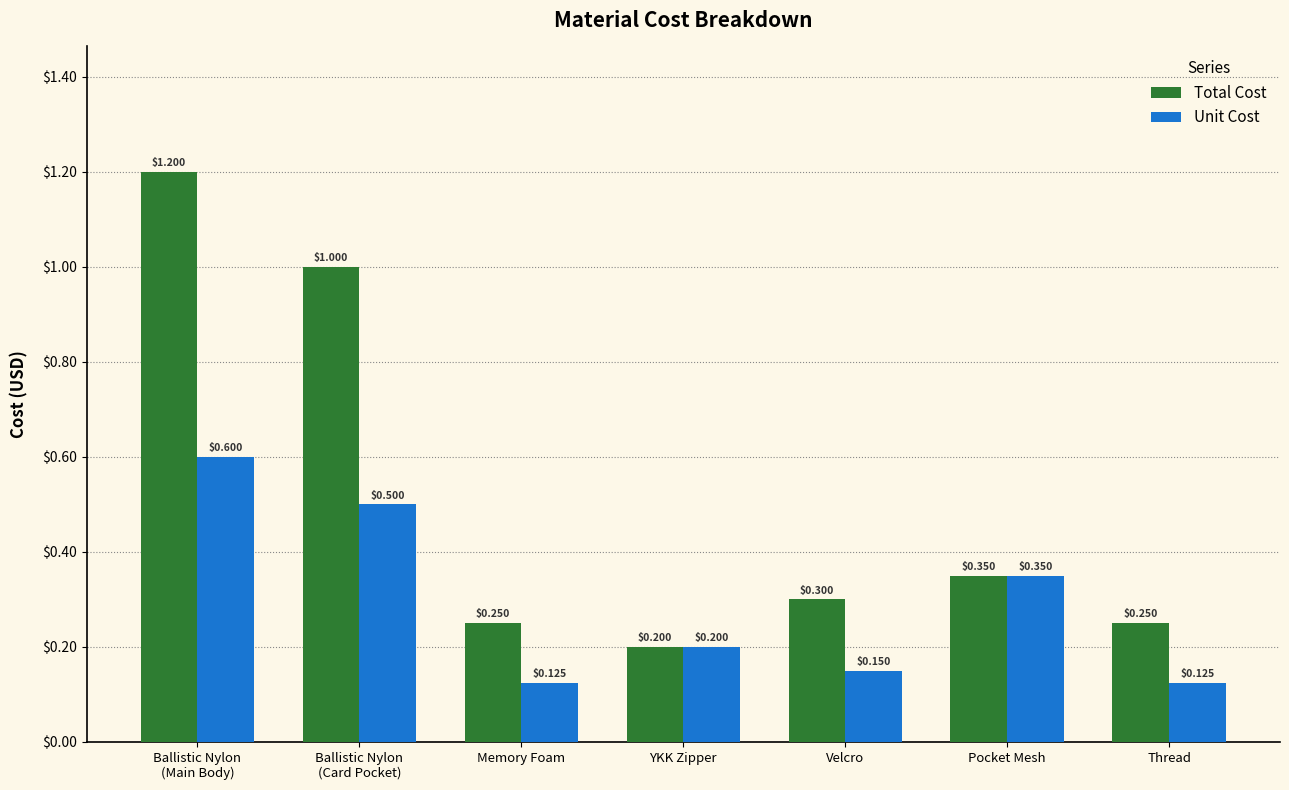

Is the value of Unit Cost at Velcro greater than the value of Total Cost at YKK Zipper?

No